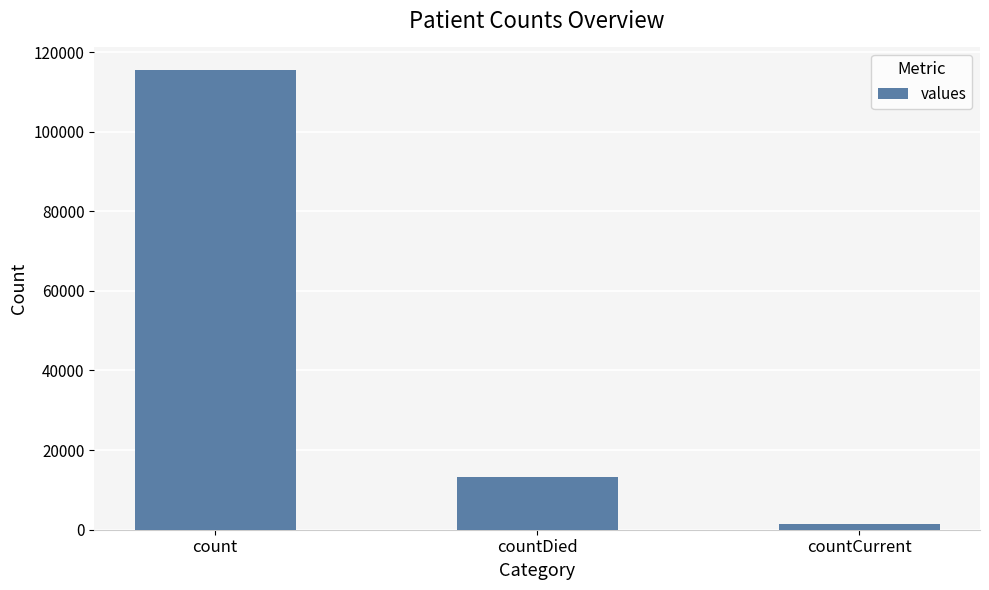

Approximately how many times larger is the value at count compared to countCurrent?

83.4